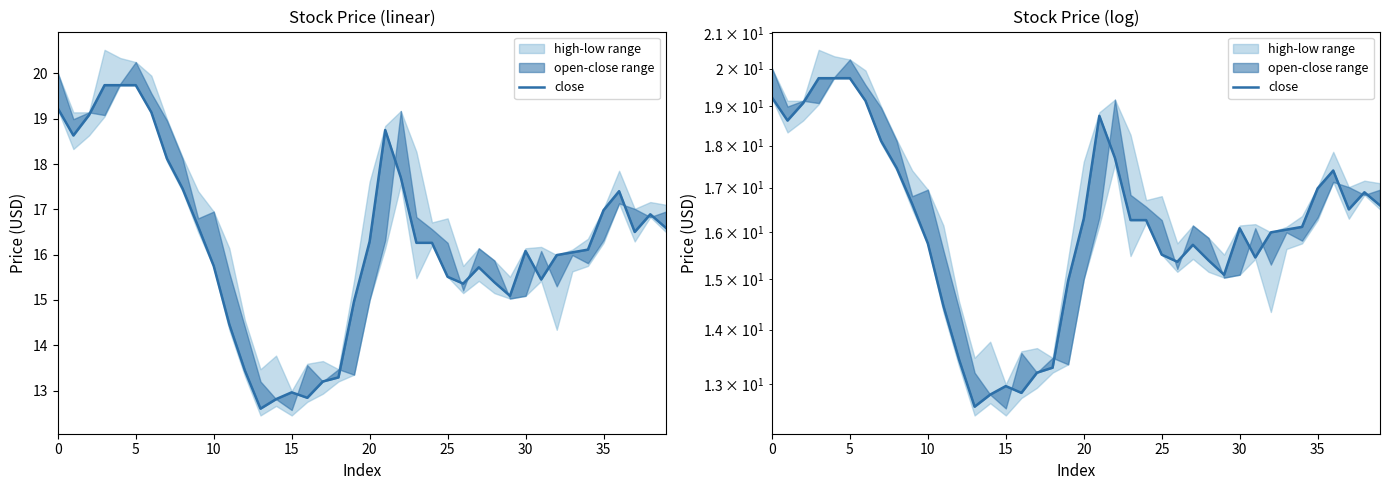

True or false: the data has more than 2 interior local peaks.

True